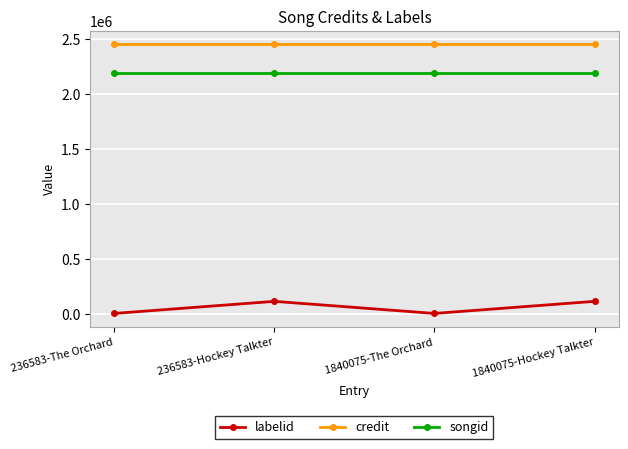

Is this an area chart (filled region under the line)?

No